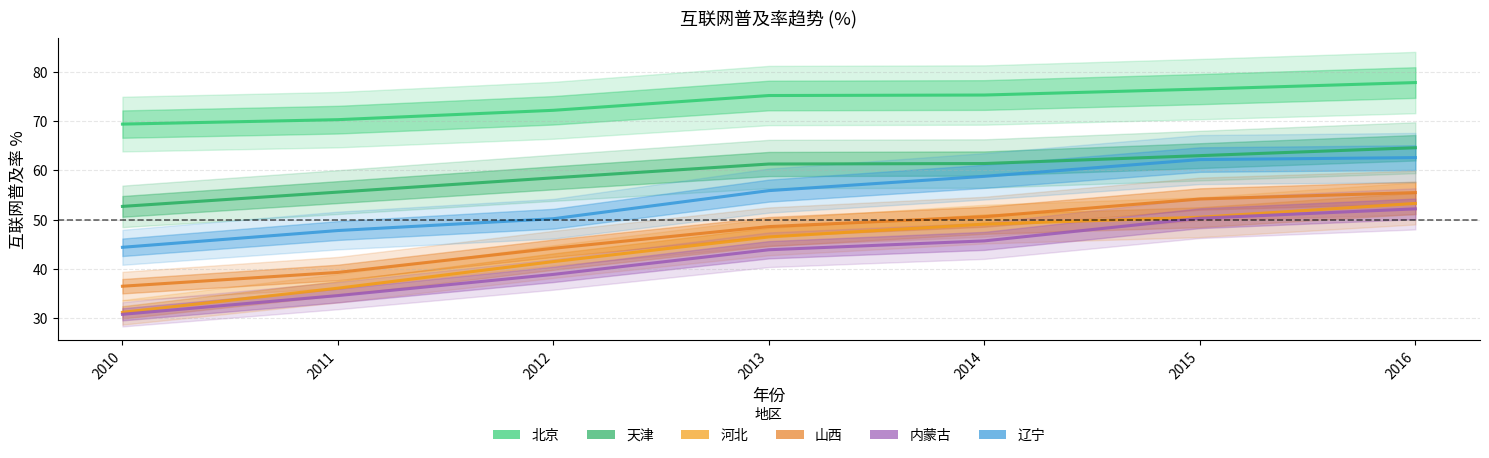

Reading right to left, list all the values displayed in this chart.

北京: 77.8	76.5	75.3	75.2	72.2	70.3	69.4
天津: 64.6	63.0	61.4	61.3	58.5	55.6	52.7
河北: 53.3	50.5	49.1	46.5	41.5	36.1	31.2
山西: 55.5	54.2	50.6	48.6	44.2	39.3	36.5
内蒙古: 52.2	50.3	45.7	43.9	38.9	34.6	30.8
辽宁: 62.6	62.2	58.8	55.9	50.2	47.8	44.4